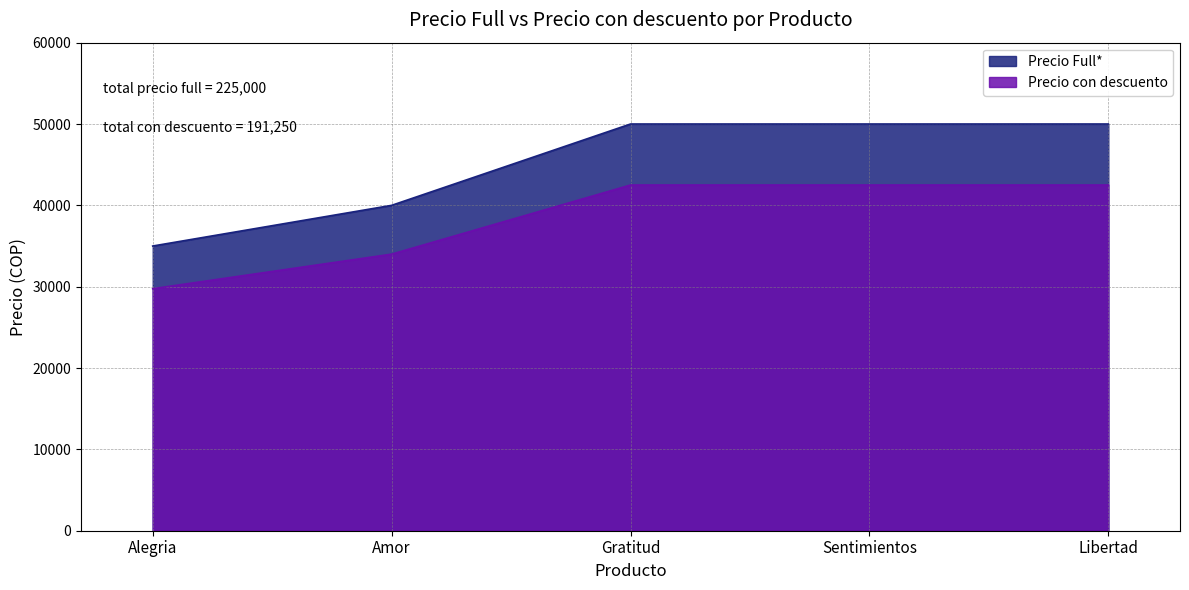

What is the sum of all Precio Full* values?

225000